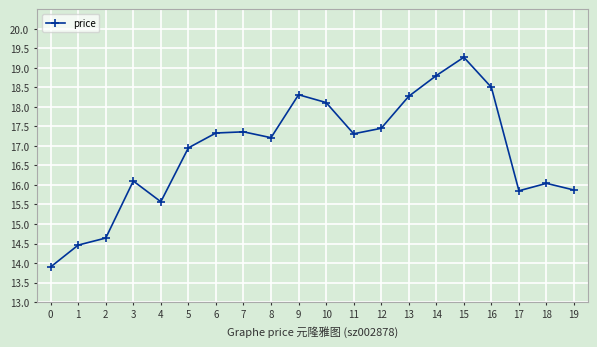

What is the value of the 7th point from the left?

17.3